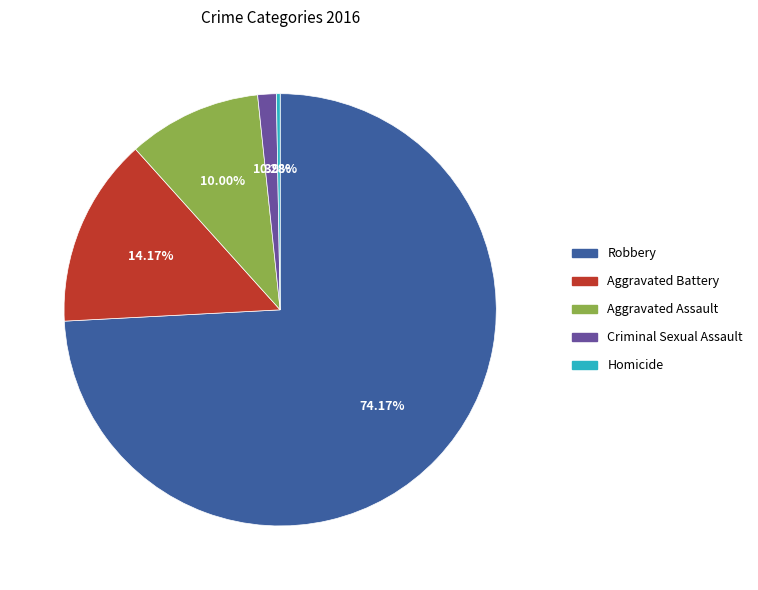

Which category has the smallest portion of the pie?

Homicide